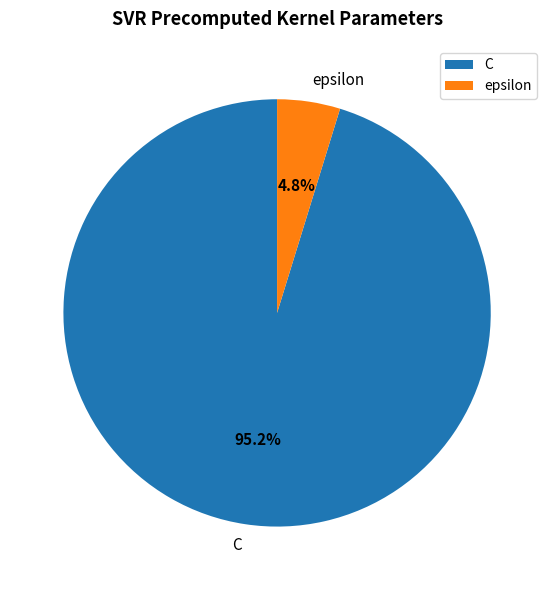

Rank the categories by value from highest to lowest.

C, epsilon